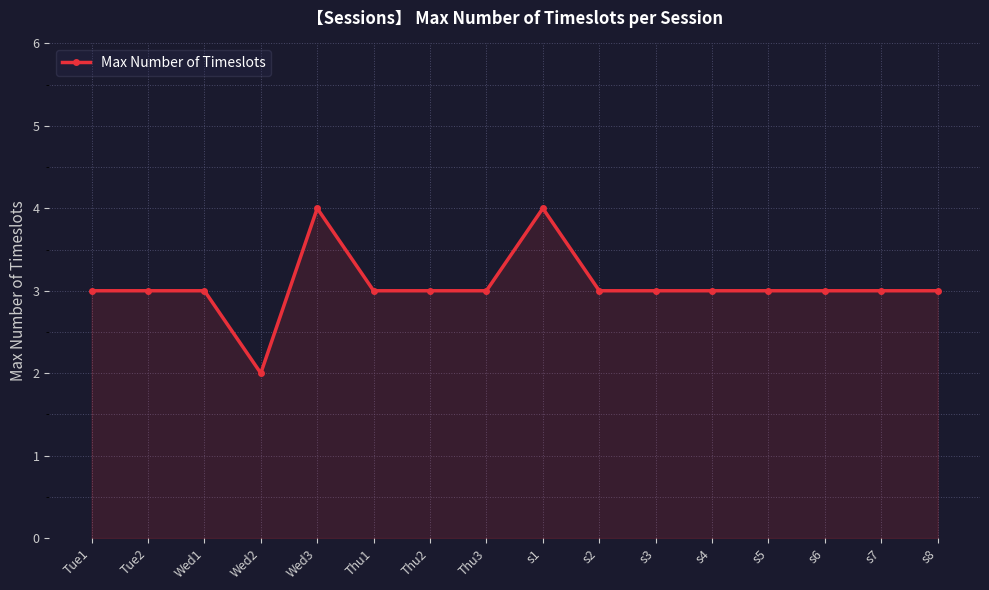

What is the smallest value displayed?

2